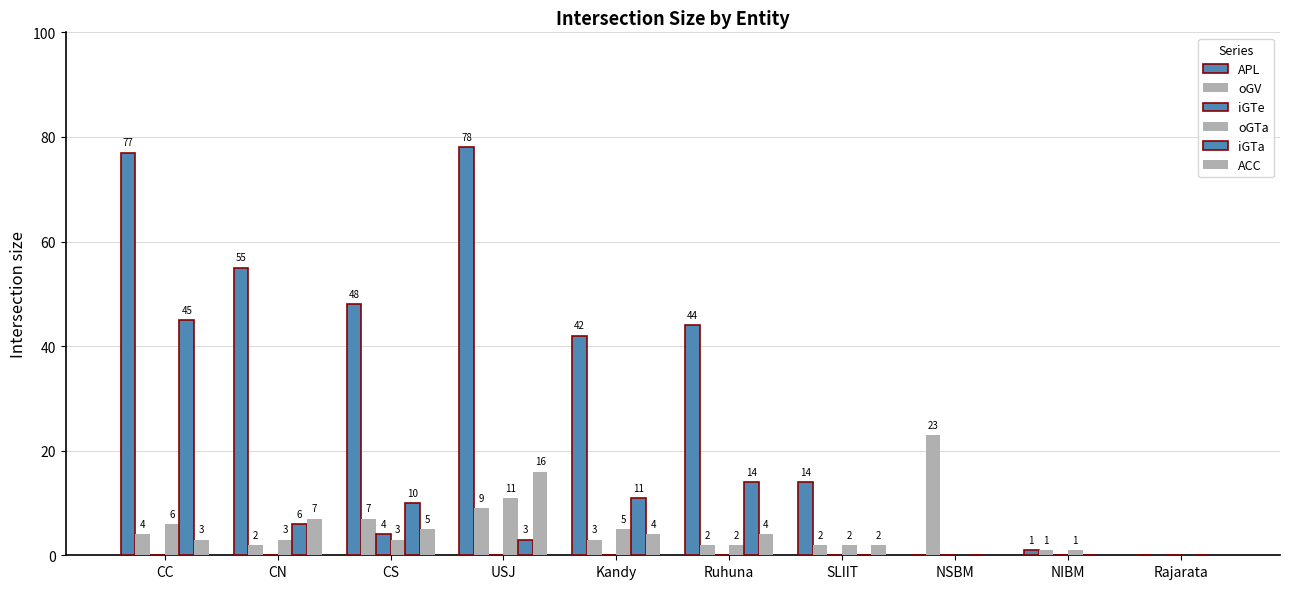

How many data points in iGTe are above 0?

1